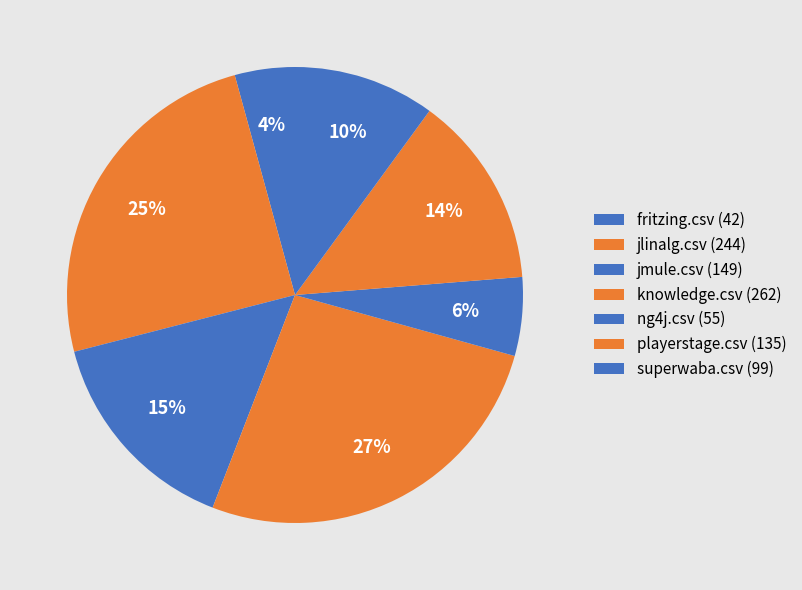

Is there any slice that represents more than half of the pie?

No